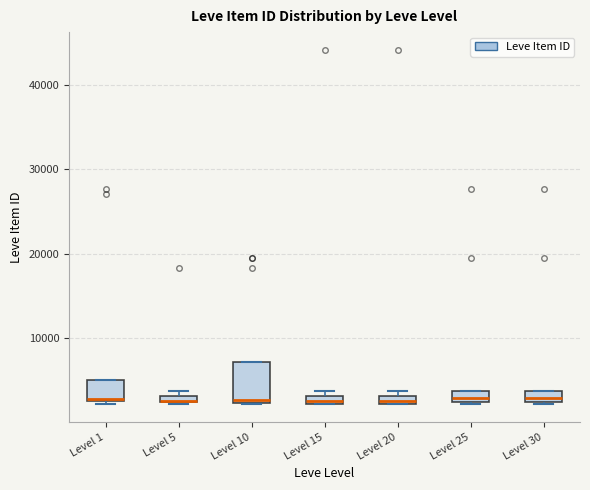

Where is the upper edge of the box for Level 20 on the y-axis? The values are not printed on the chart, so give them approximately, as read against the axis.

3000